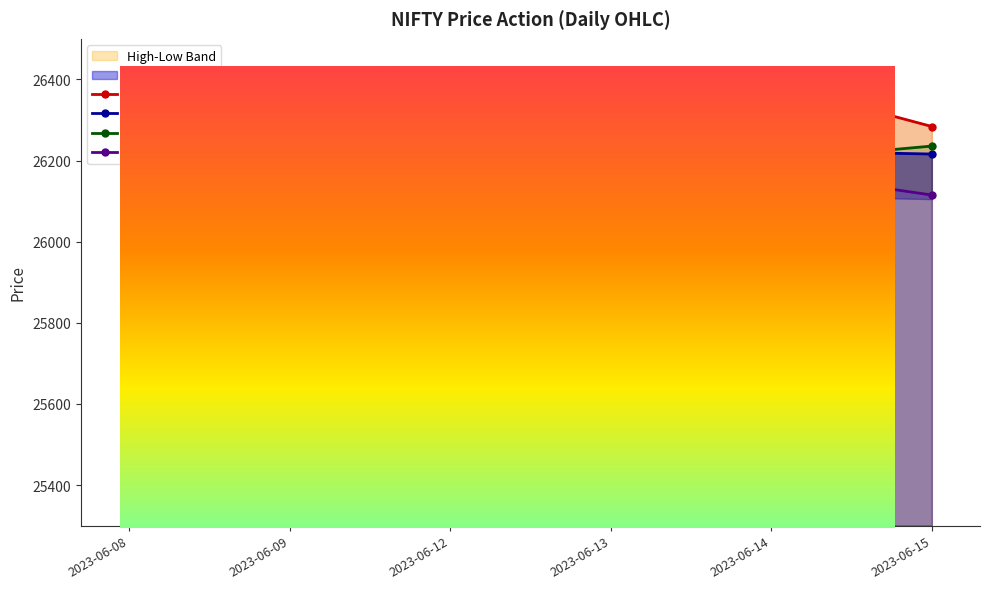

What is the total value across all series at 2023-06-13?

103558.7